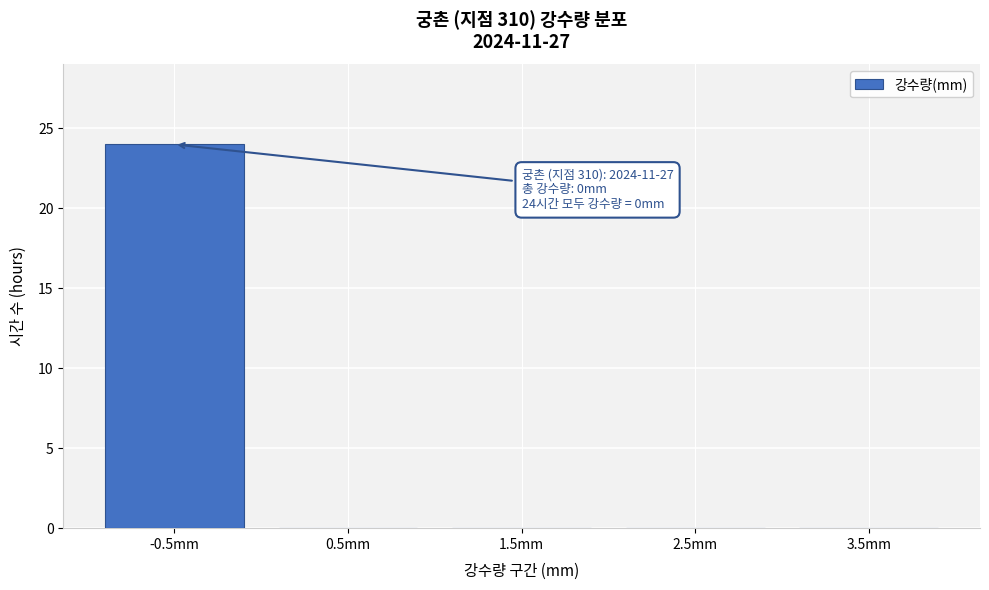

Reading right to left, what are all the values shown in this chart?

3.5mm=0	2.5mm=0	1.5mm=0	0.5mm=0	-0.5mm=24